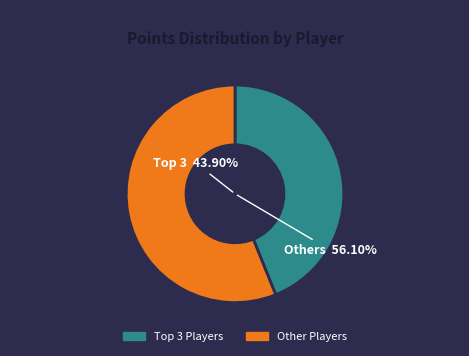

Is it true that Derpspace is 17% of the pie?

False